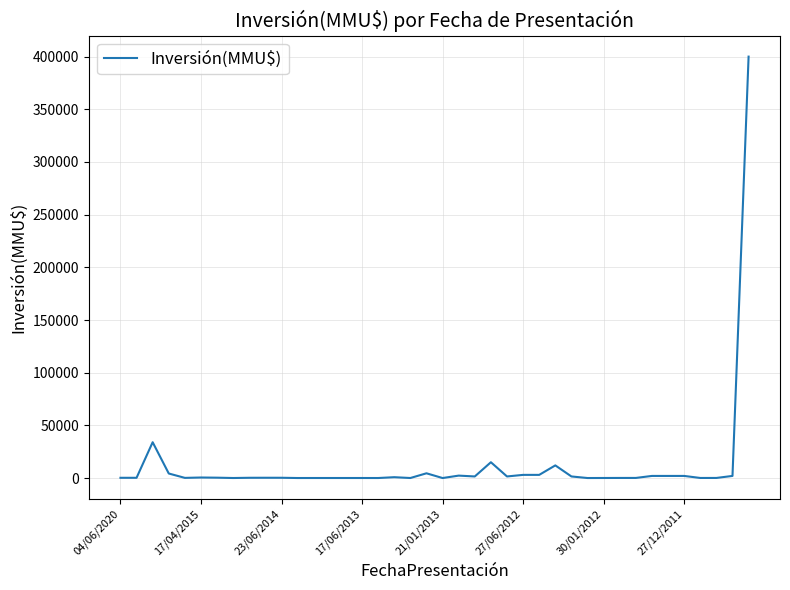

What is the difference between the maximum and minimum values?

400000